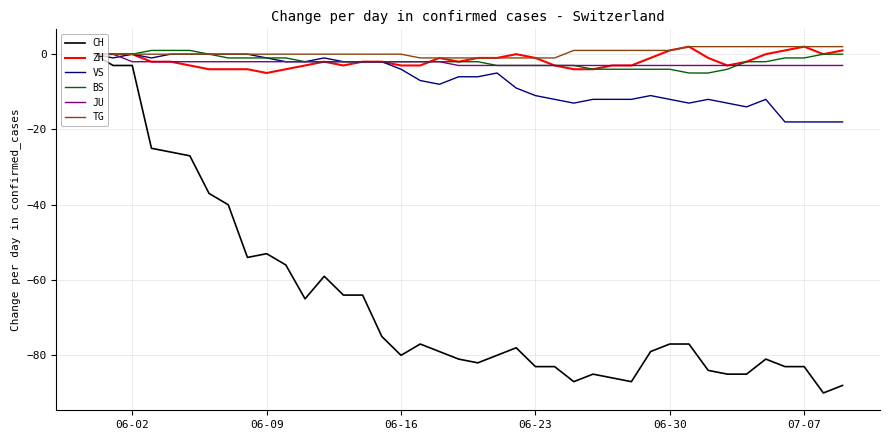

True or false: JU and ZH intersect in this chart.

True